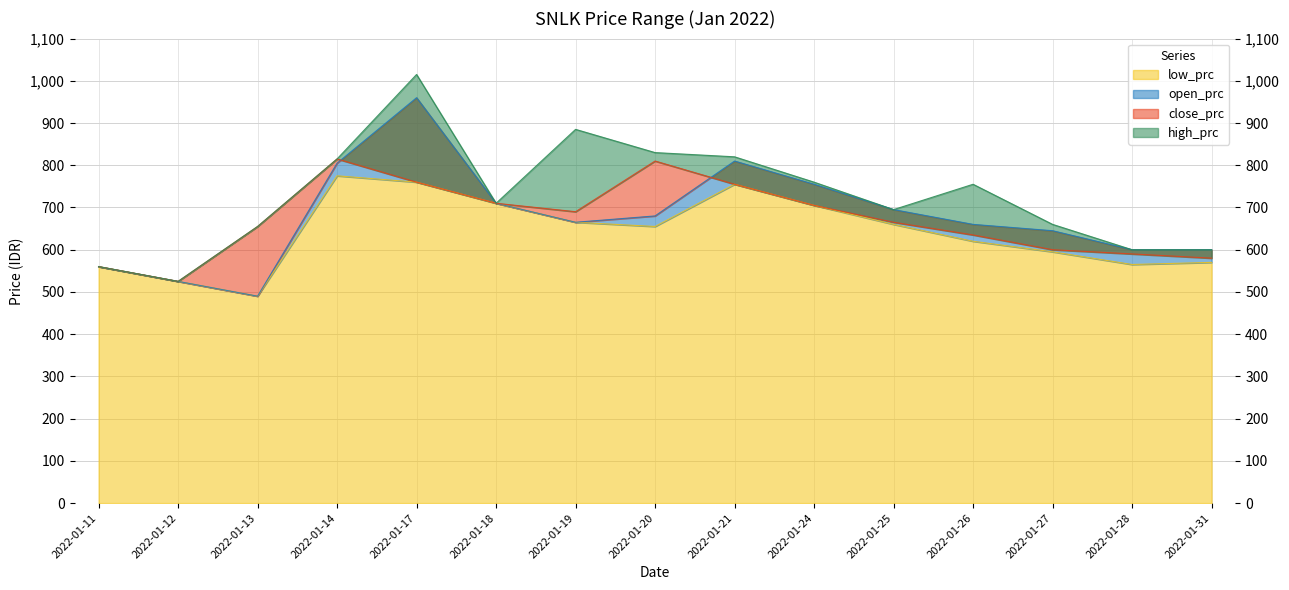

What is the minimum value shown in the chart?

490